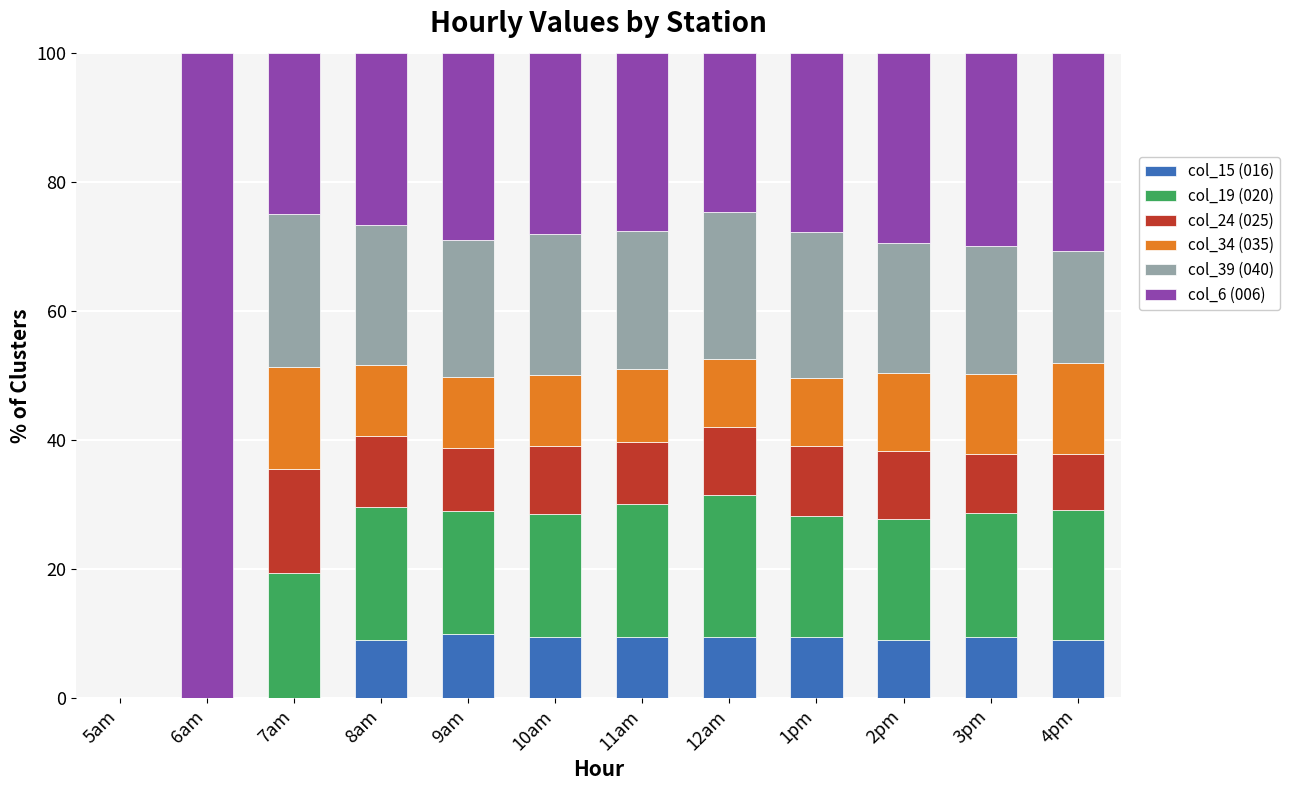

True or false: col_15 (016) has a value of 9.4 at 3pm.

True